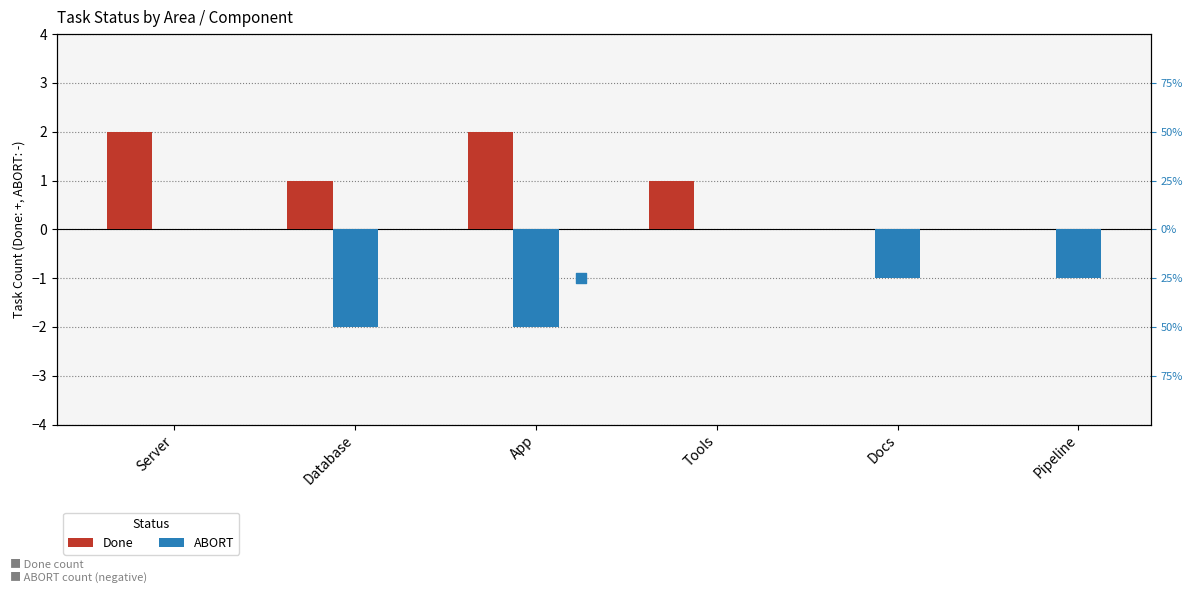

At how many categories does at least one series exceed -1?

6